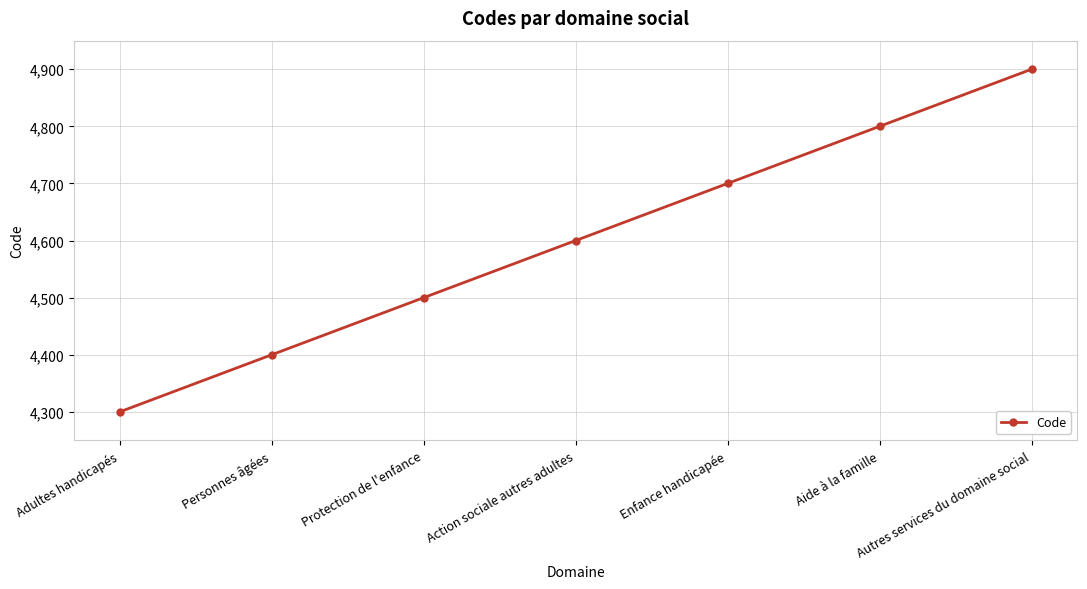

What is the difference between the values at Personnes âgées and Aide à la famille?

400